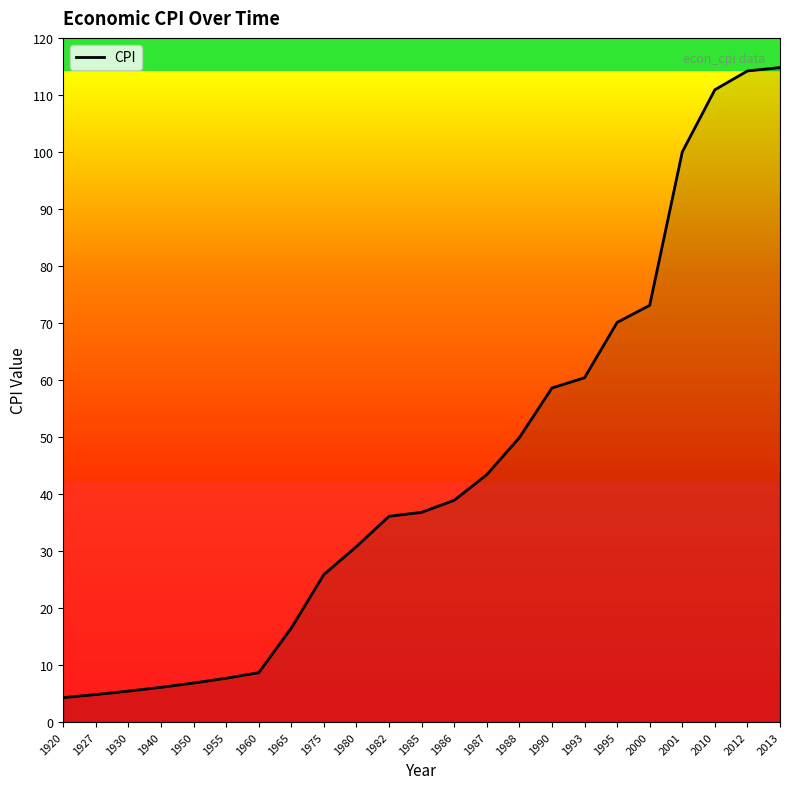

What is the difference between the values at 1982 and 1940?

30.0